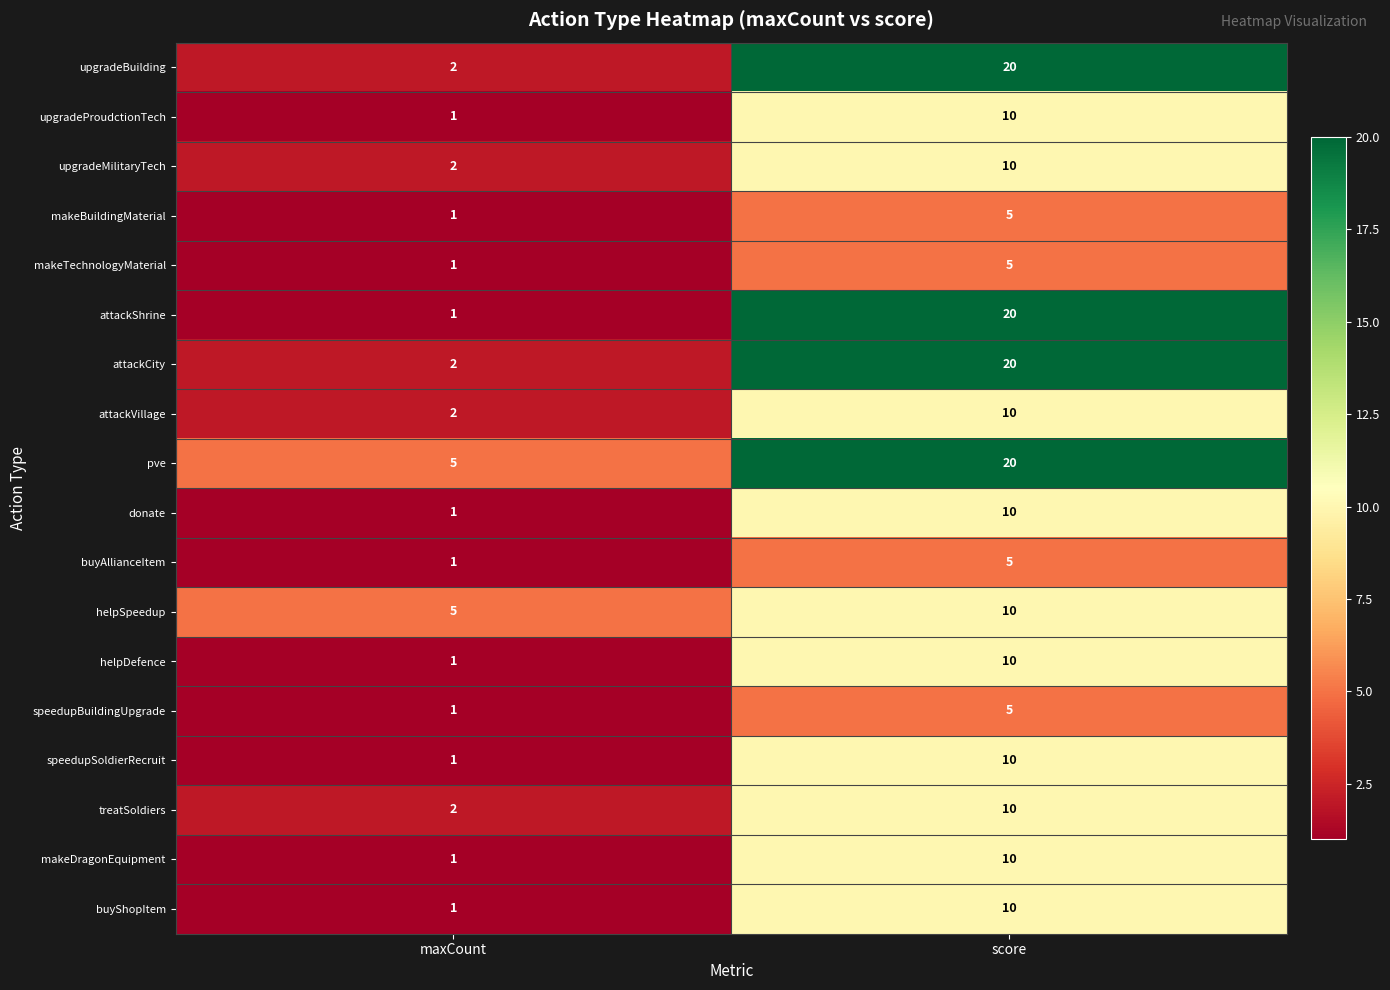

Which series has the largest range (max minus min)?

attackShrine